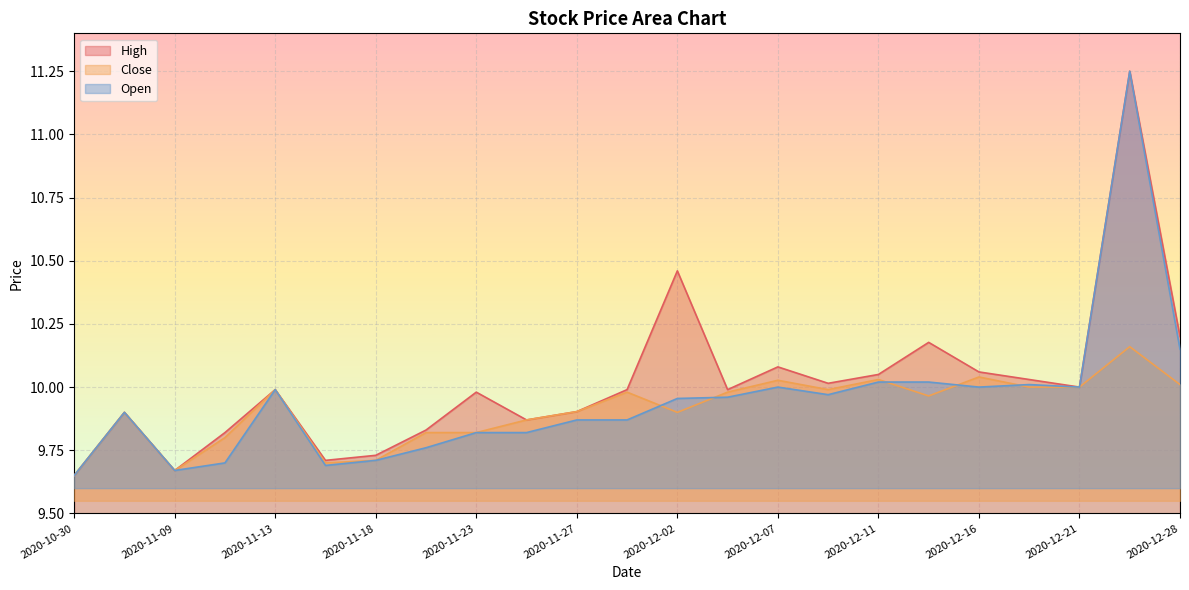

Which series changed the most between 2020-11-11 and 2020-11-18?

High